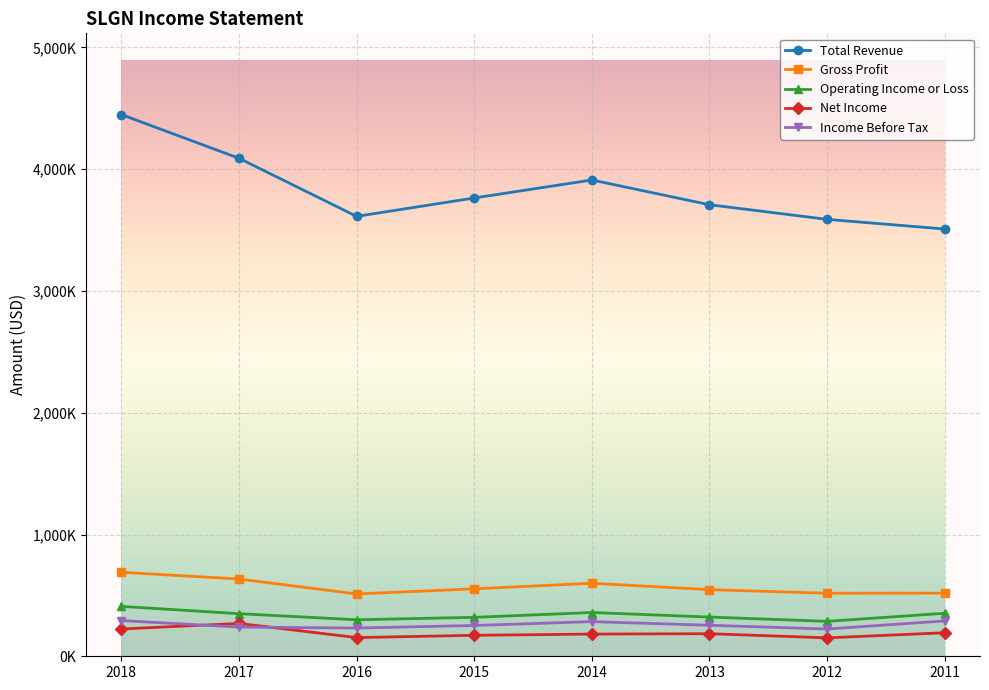

Is this an area chart (filled region under the line)?

No